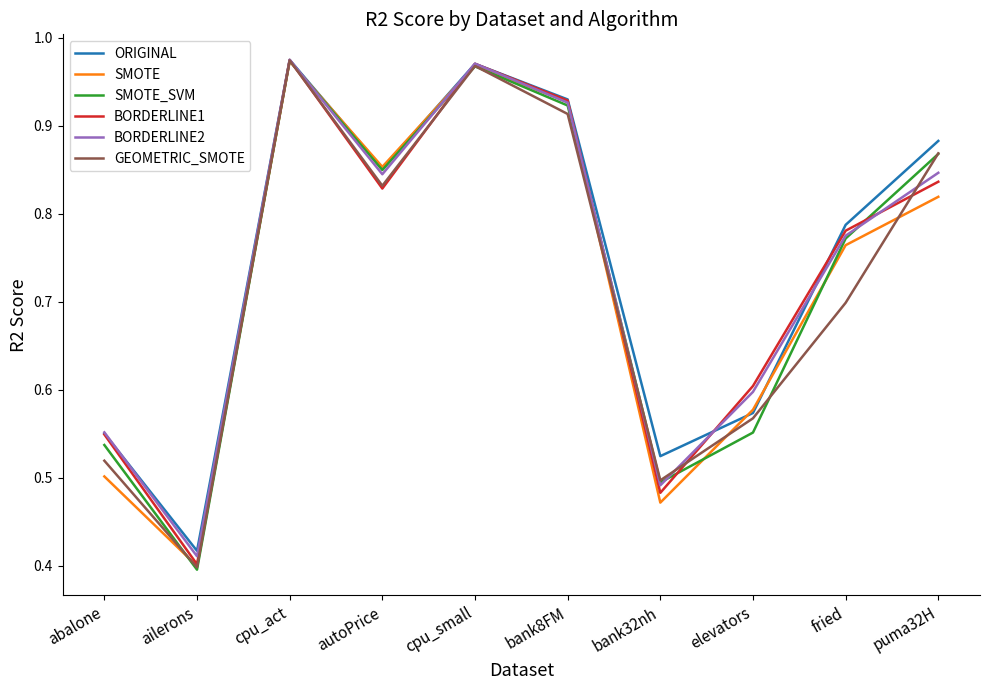

How many interior local peaks does the ORIGINAL series have?

2